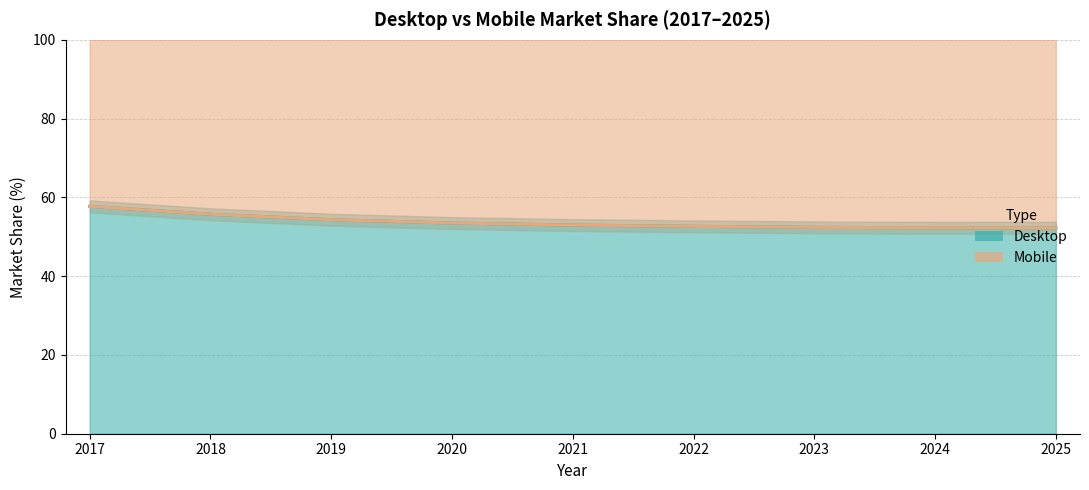

What are all the series names shown in the legend?

Desktop, Mobile